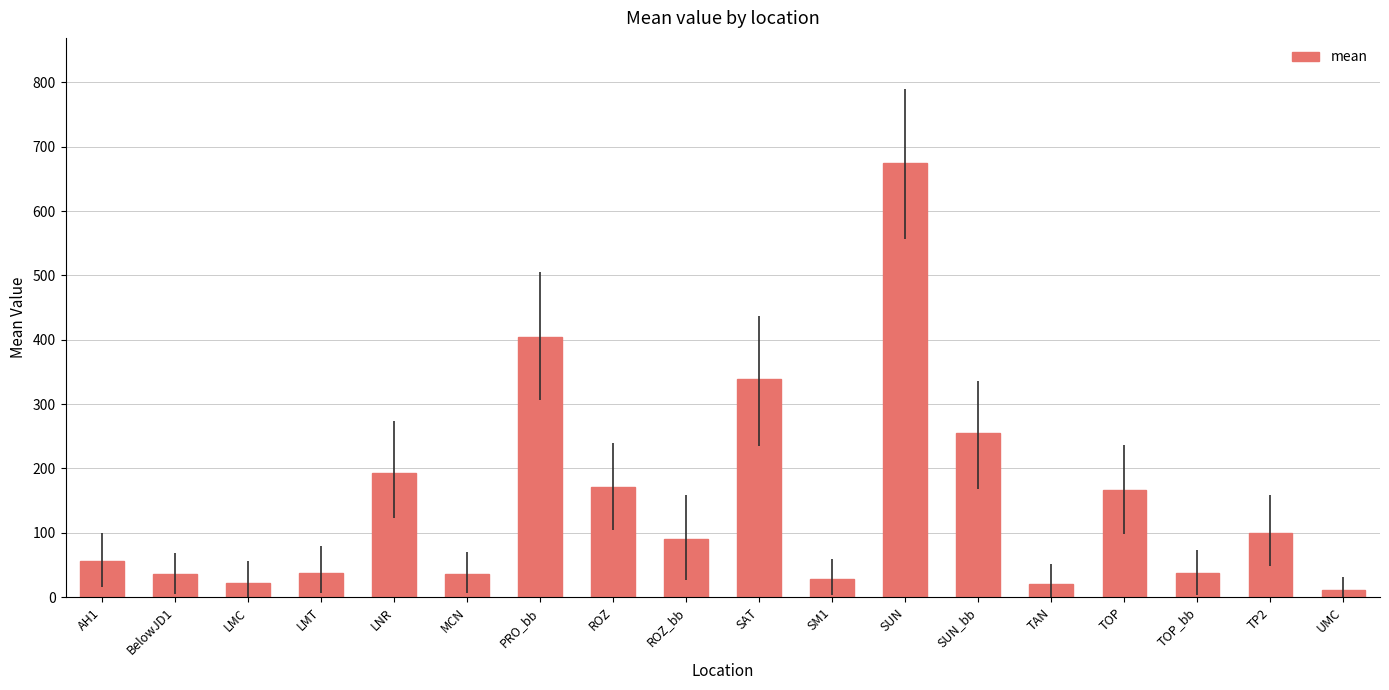

What is the sum of the values at LNR and ROZ_bb?

284.6